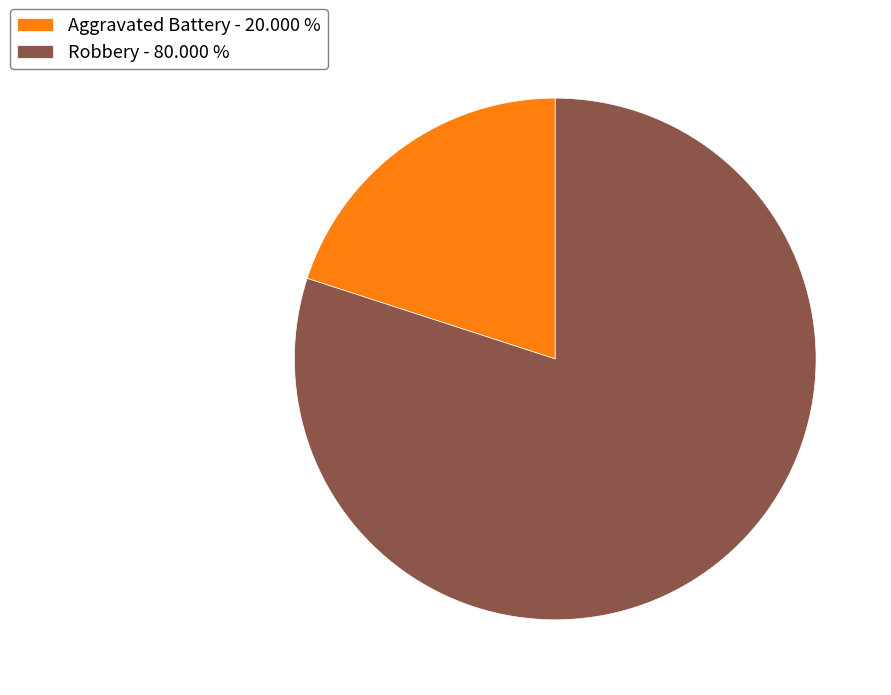

Which slice is the smallest?

Aggravated Battery - 20.000 %